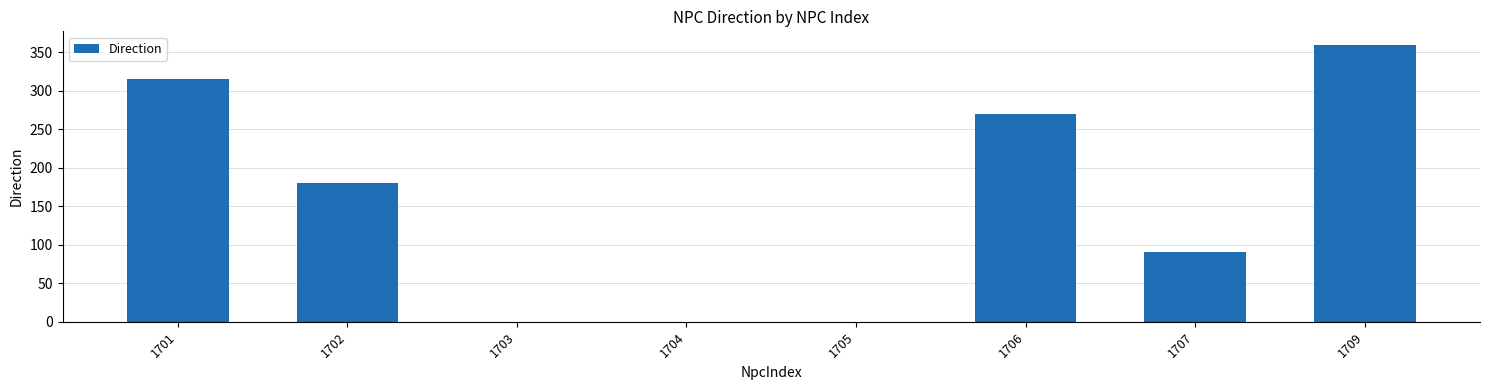

How many categories are shown in the chart?

8